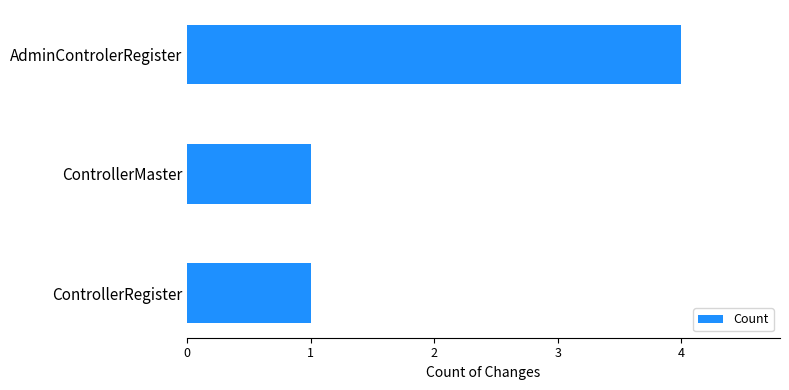

Are the bars horizontal?

Yes